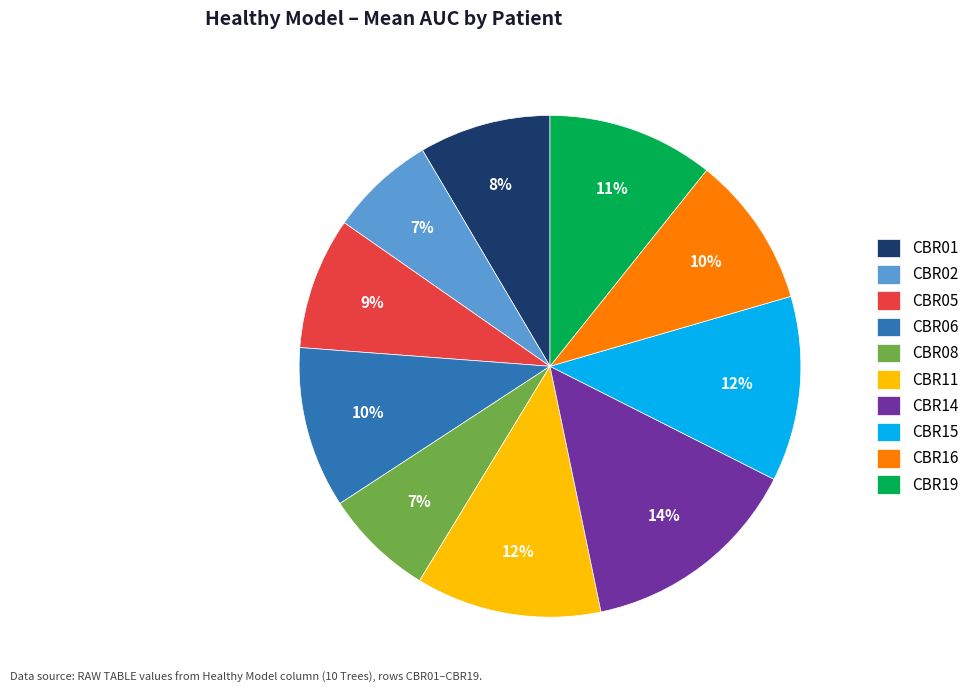

Which category has the biggest portion of the pie?

CBR14